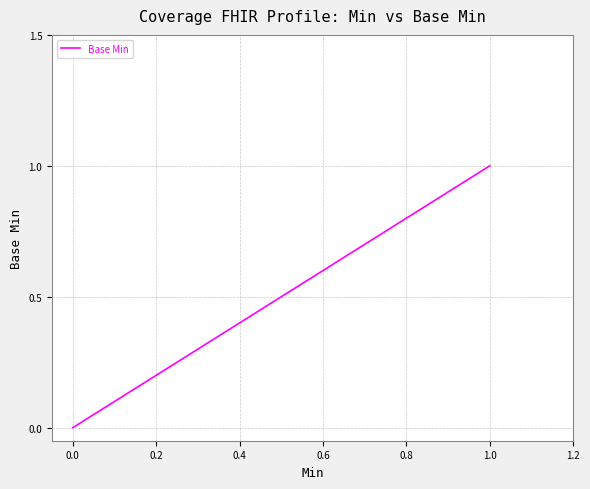

How many values are above zero?

2